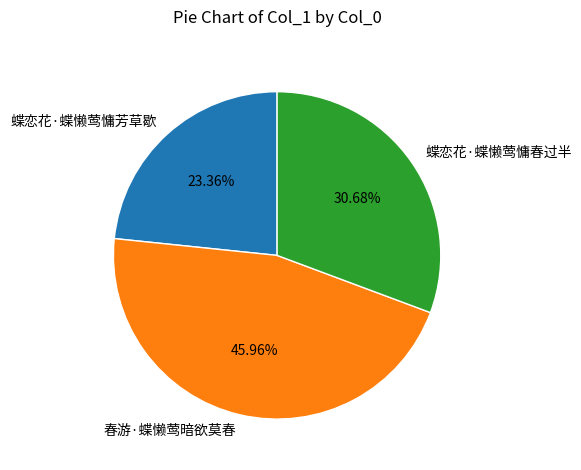

To the nearest percent, what portion does 蝶恋花·蝶懒莺慵春过半 represent?

31%